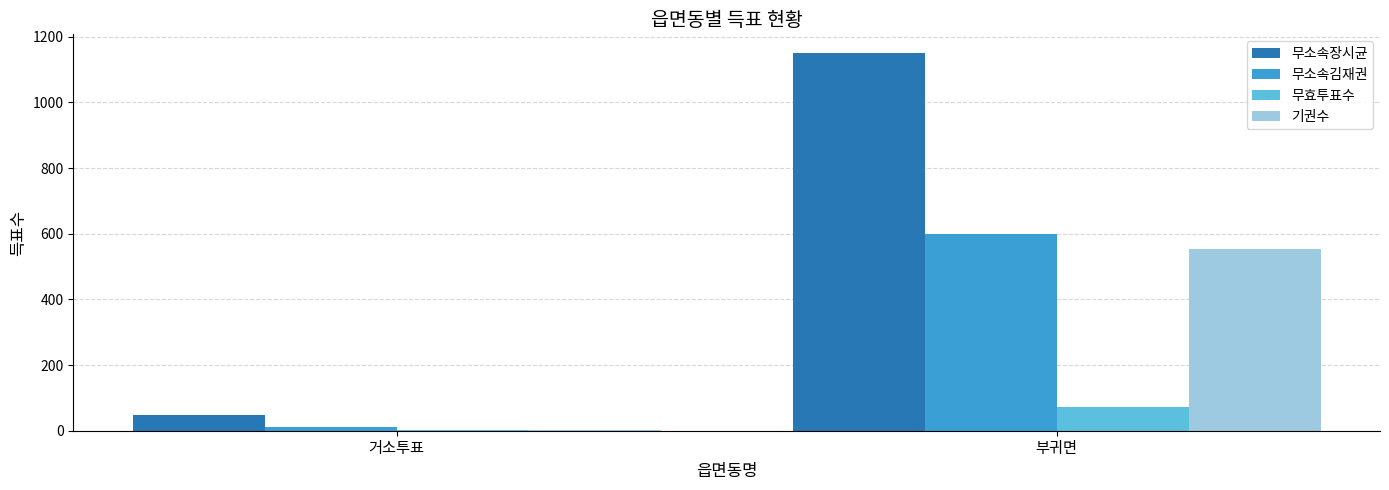

Is the value of 무소속장시균 at 거소투표 greater than the value of 무효투표수 at 부귀면?

No